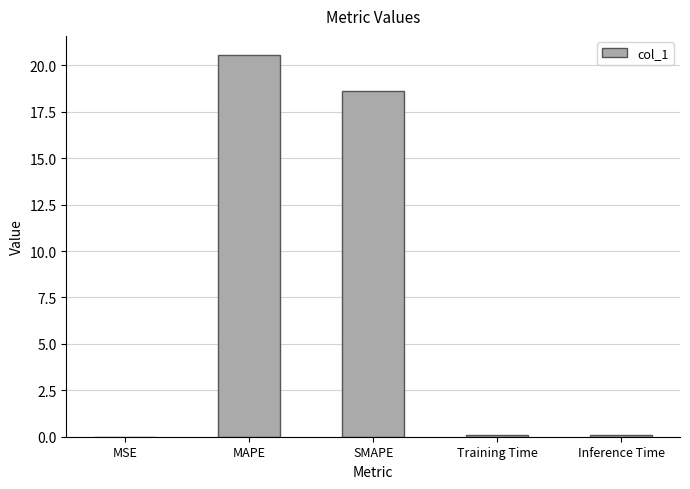

Which has a higher value, MAPE or SMAPE?

MAPE